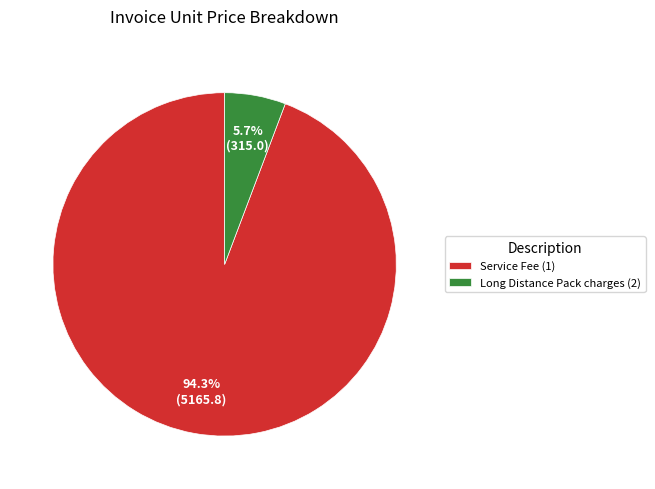

What is the majority slice?

Service Fee (1)